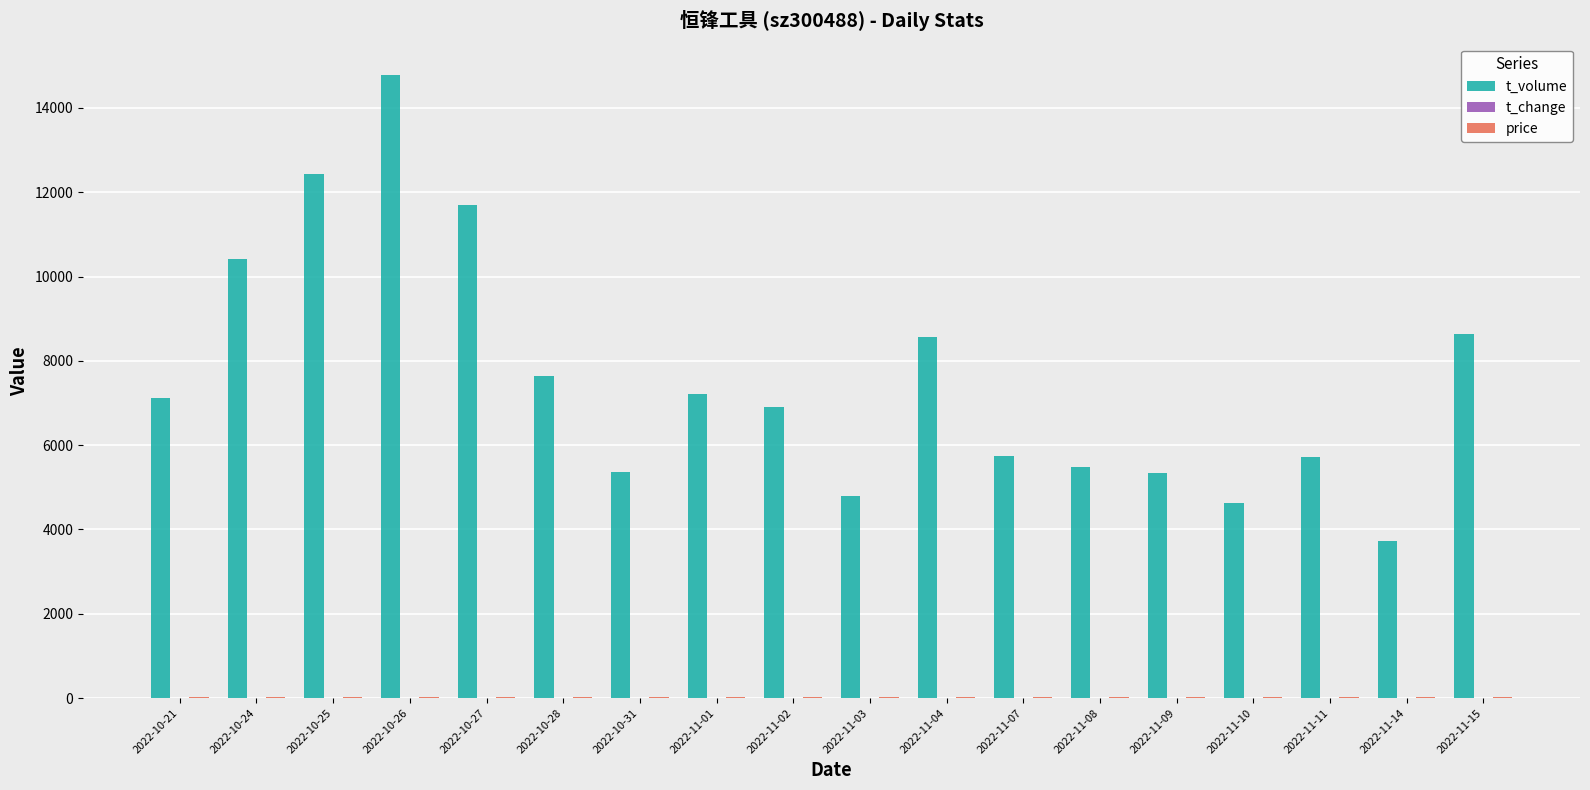

What is the maximum value shown in the chart?

14784.0